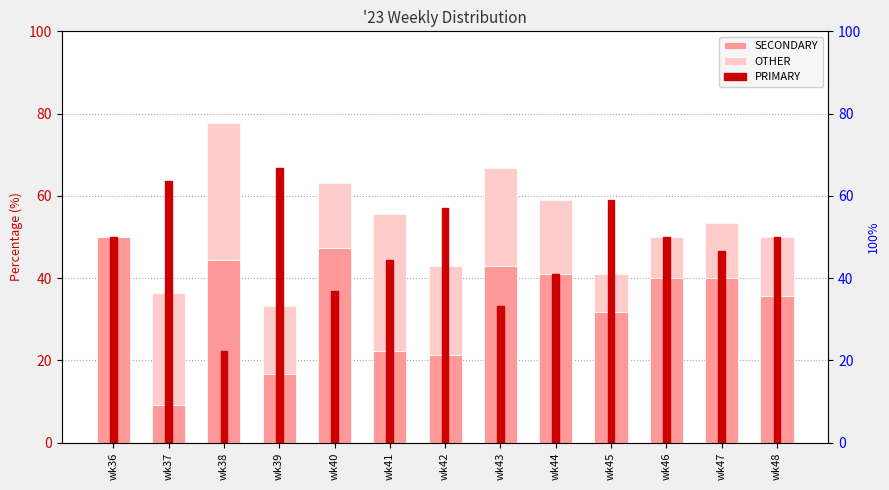

What are all the series names shown in the legend?

SECONDARY, OTHER, PRIMARY